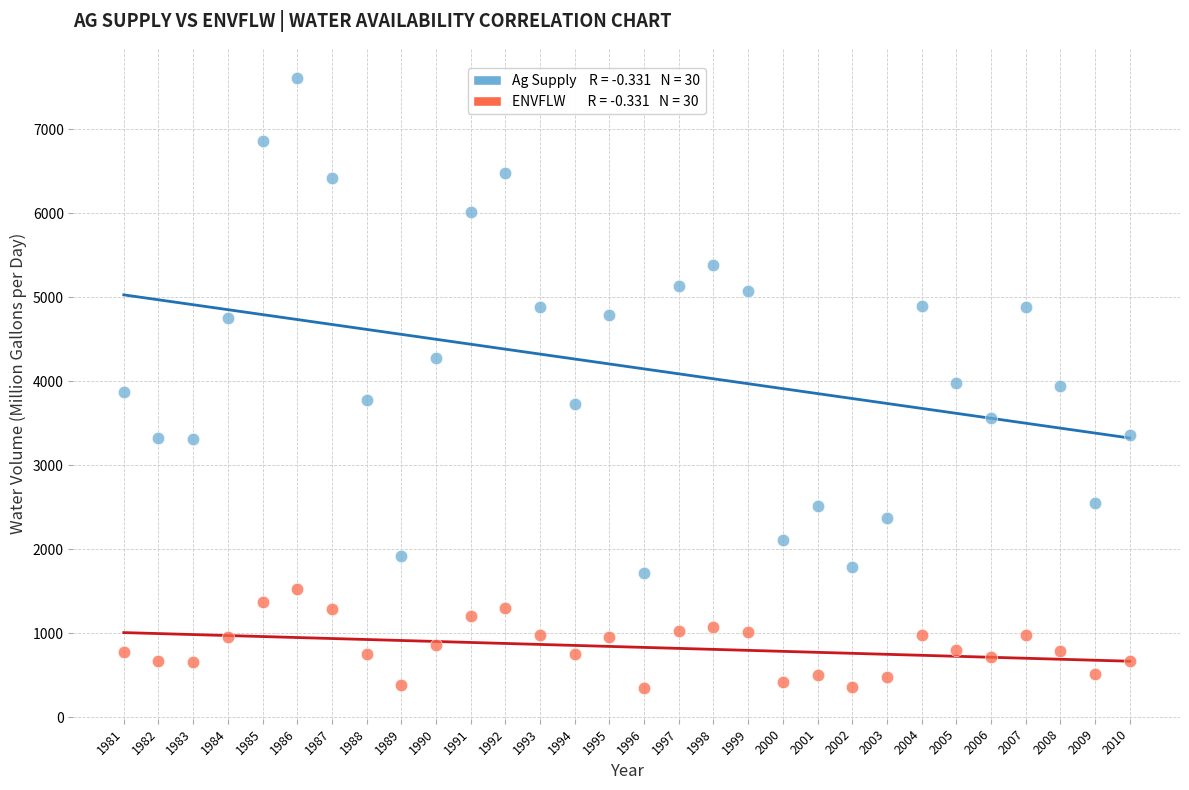

Across all data points, what is the range of X values (max minus min)?

29.0